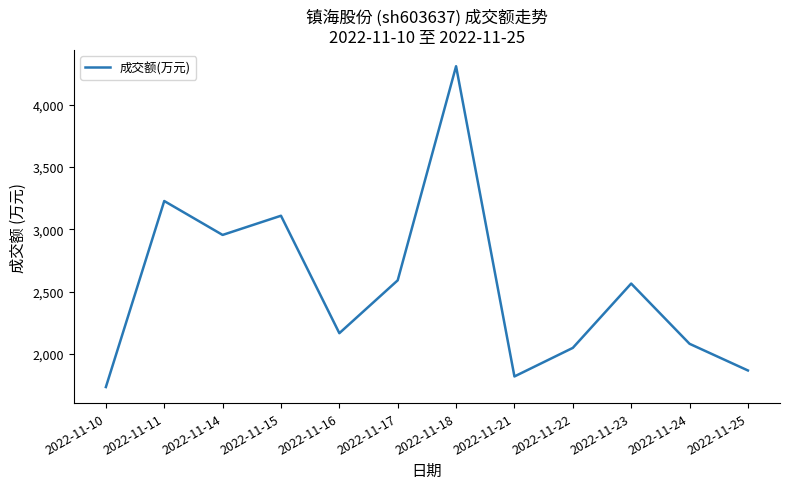

What is the change in value from 2022-11-14 to 2022-11-16?

-788